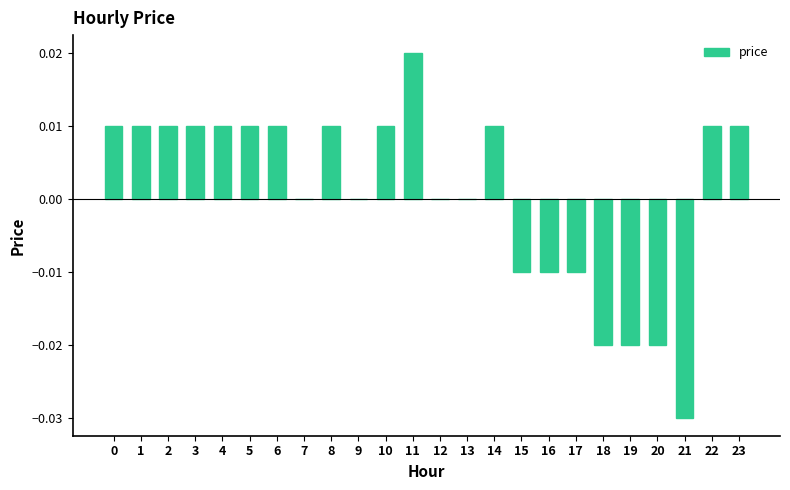

The value at 9 is 0.0. True or false?

True